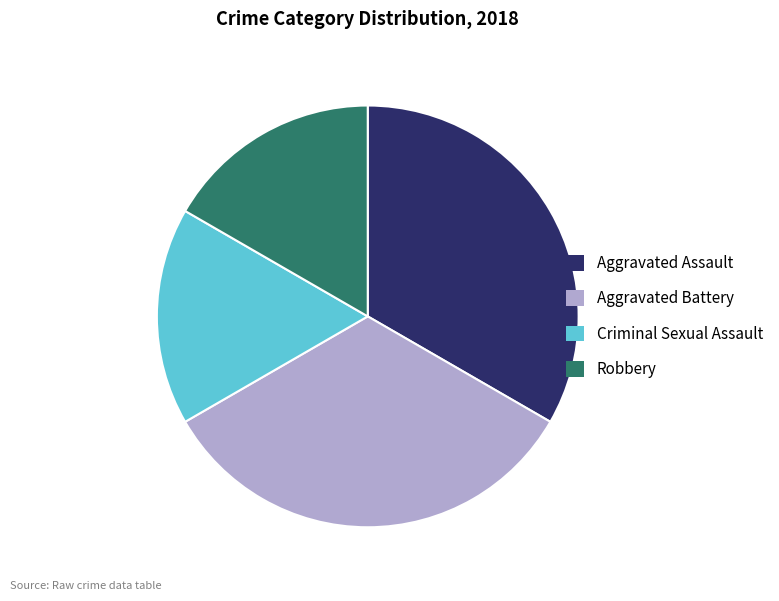

Do Aggravated Assault and Aggravated Battery together represent more than half of the pie?

Yes